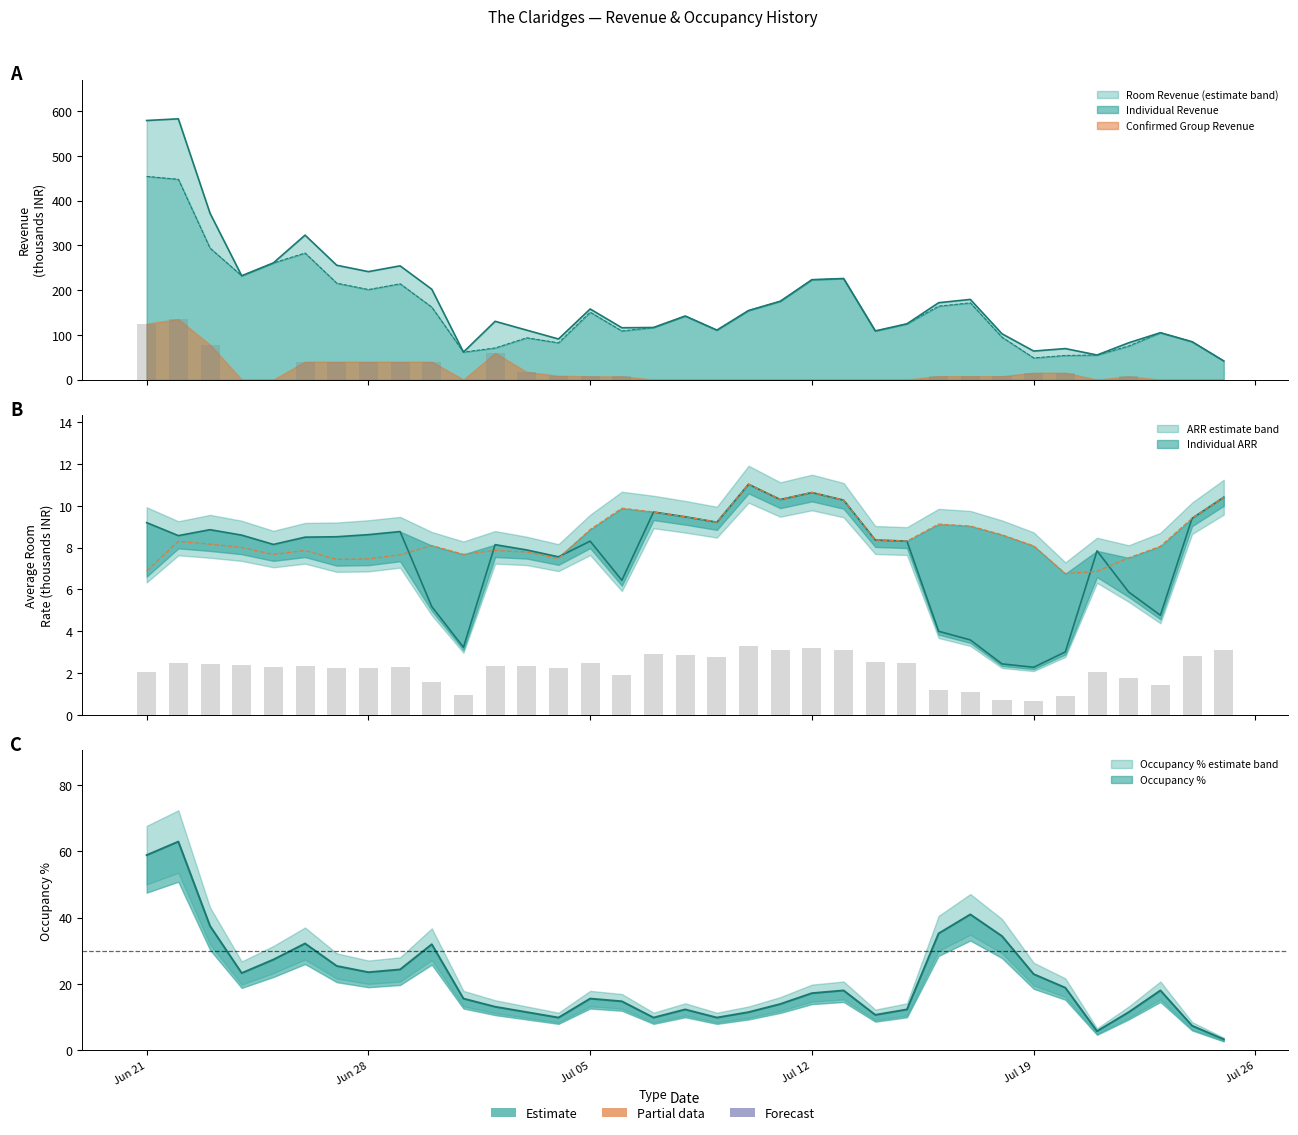

At which category is the sum across all series the highest?

2023-06-22